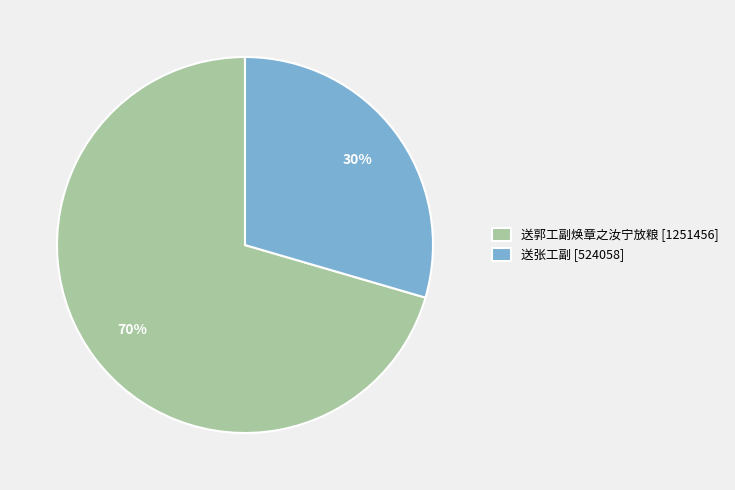

To the nearest percent, what is the average slice percentage?

50%